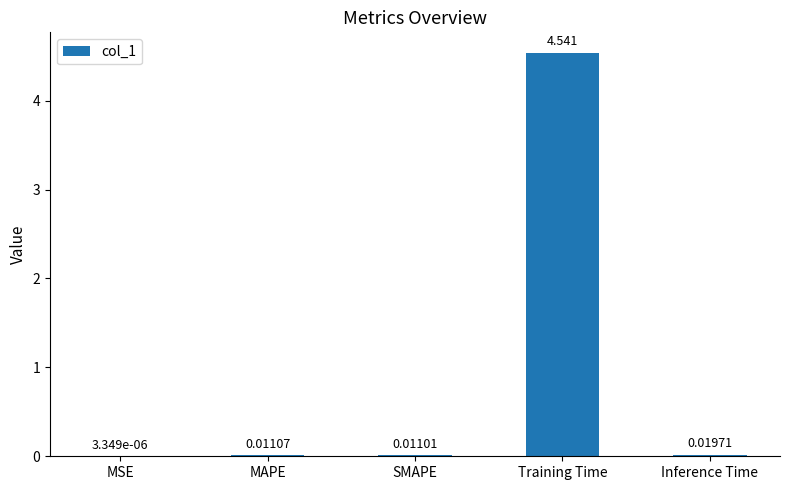

At which category does the chart reach its peak across all series?

Training Time